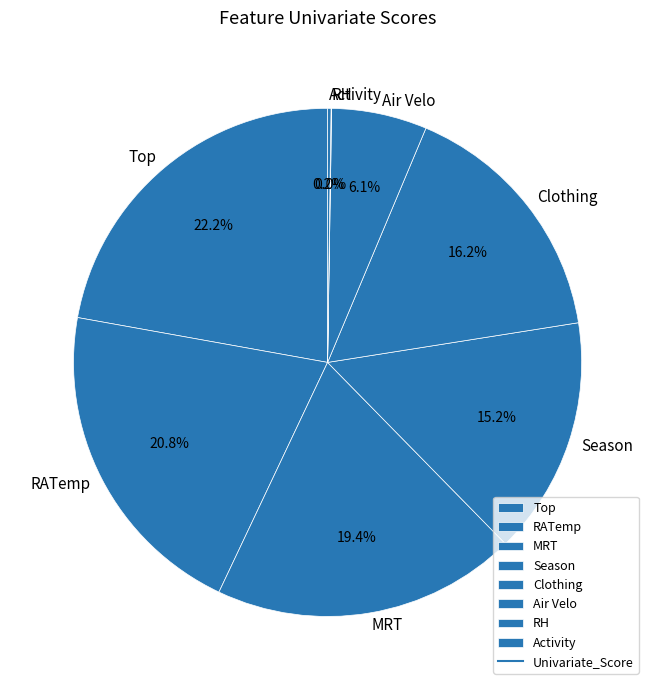

How much of the chart is everything except RATemp?

79.2%